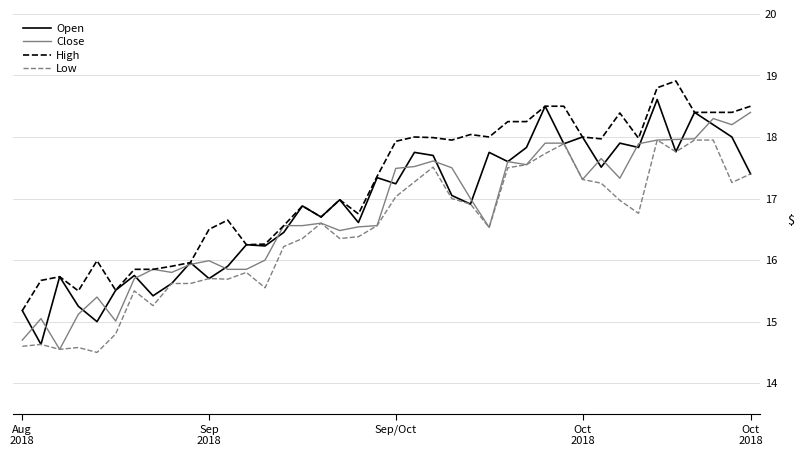

What is the highest value of the Close series?

18.4